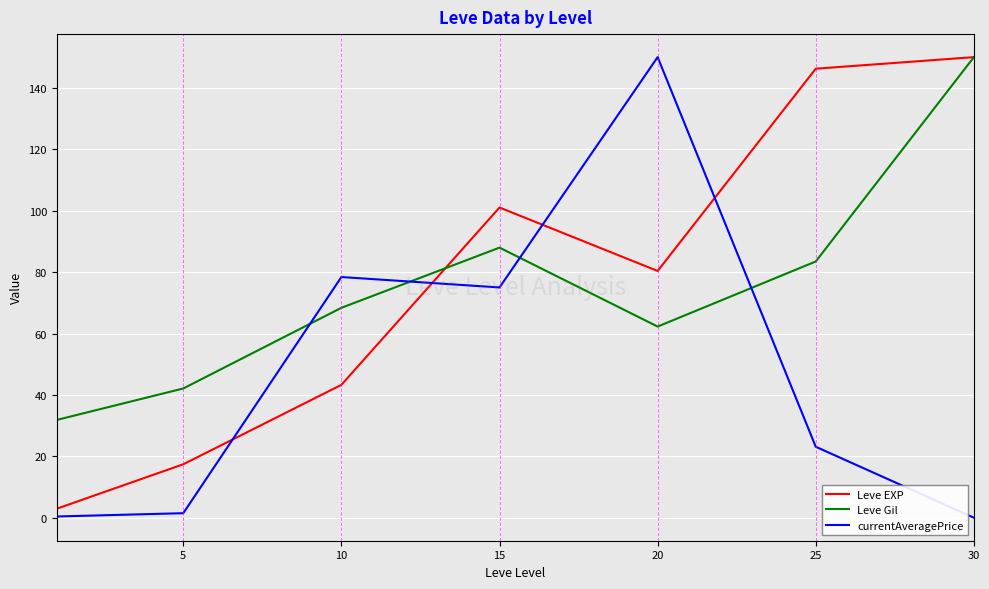

How many intersections are there between Leve Gil and currentAveragePrice?

4